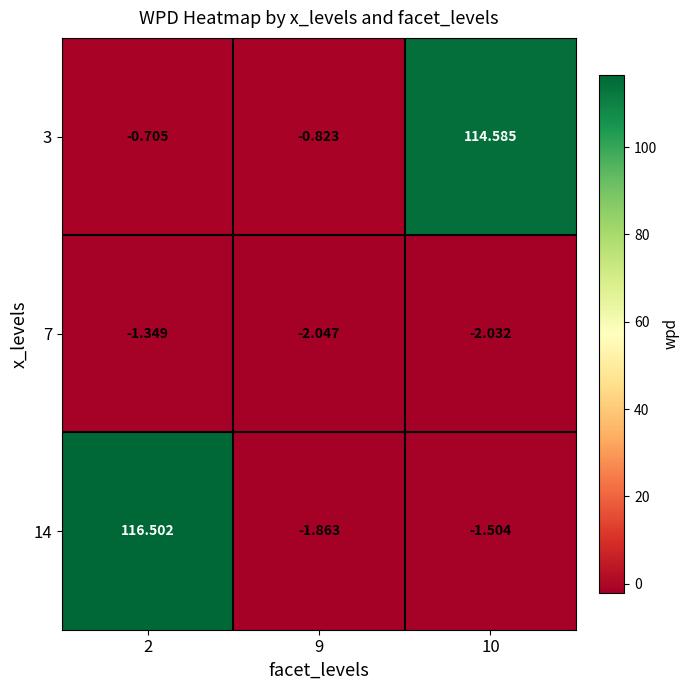

Is the value of 14 at 2 greater than the value of 7 at 9?

Yes